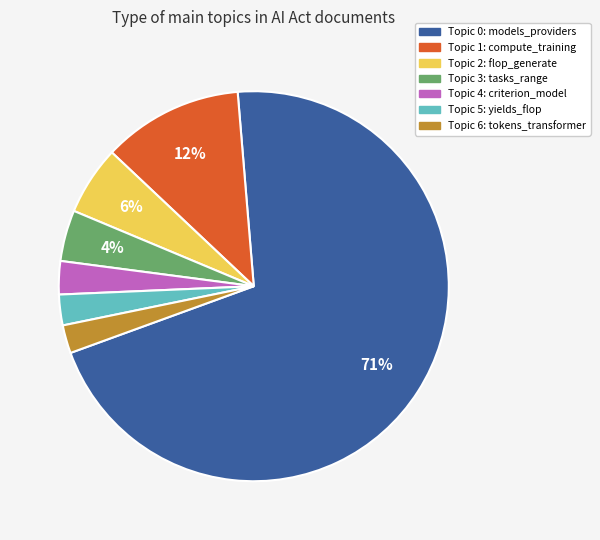

To the nearest percent, what is the difference between the largest and smallest slice percentages?

68%